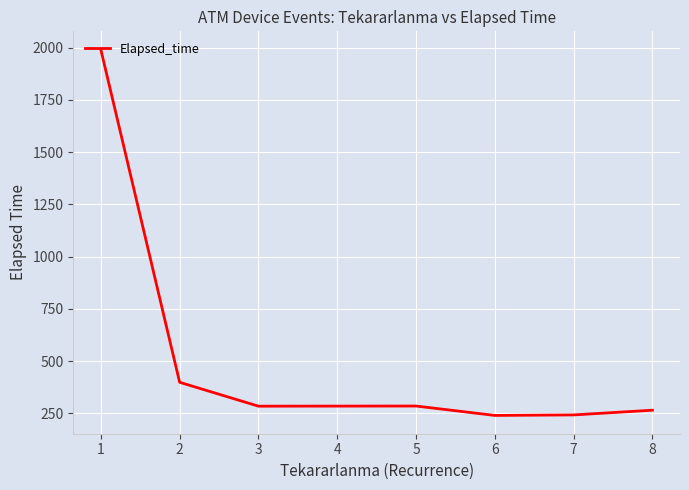

What is the change in value from 2 to 6?

-158.6